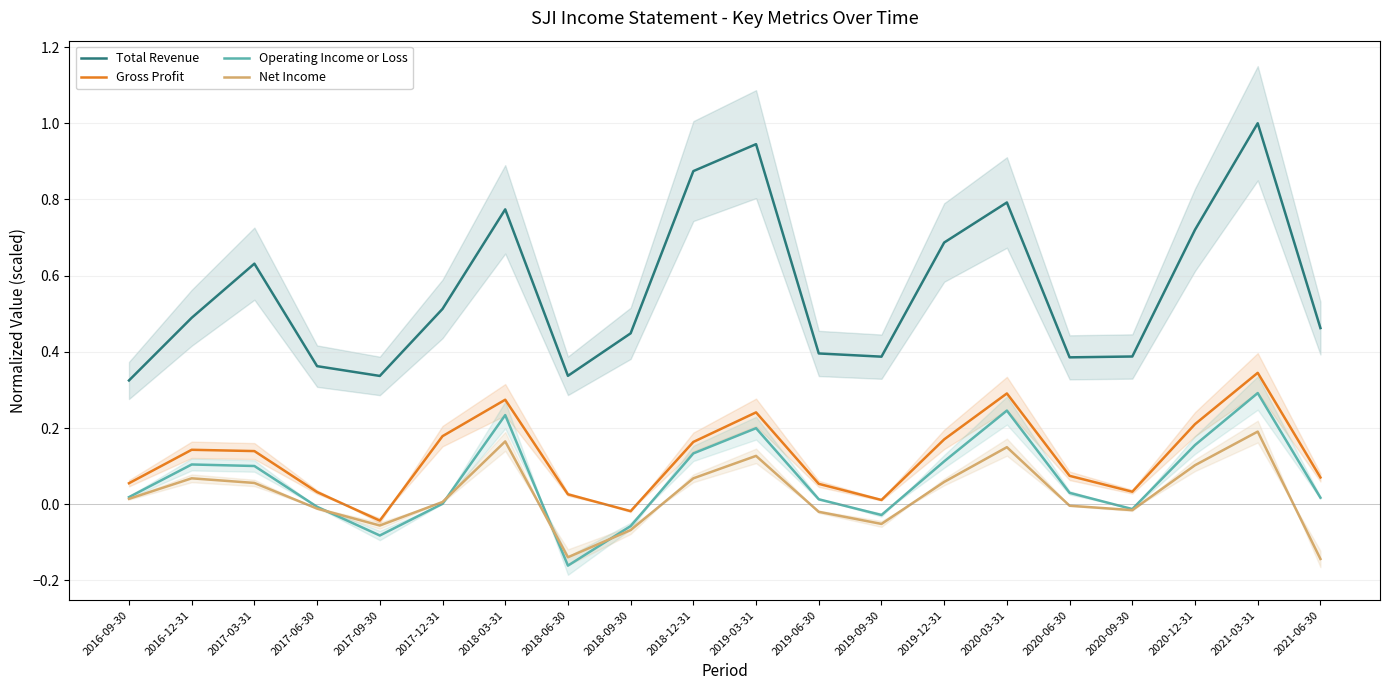

Which category has the highest value across all series?

2021-03-31